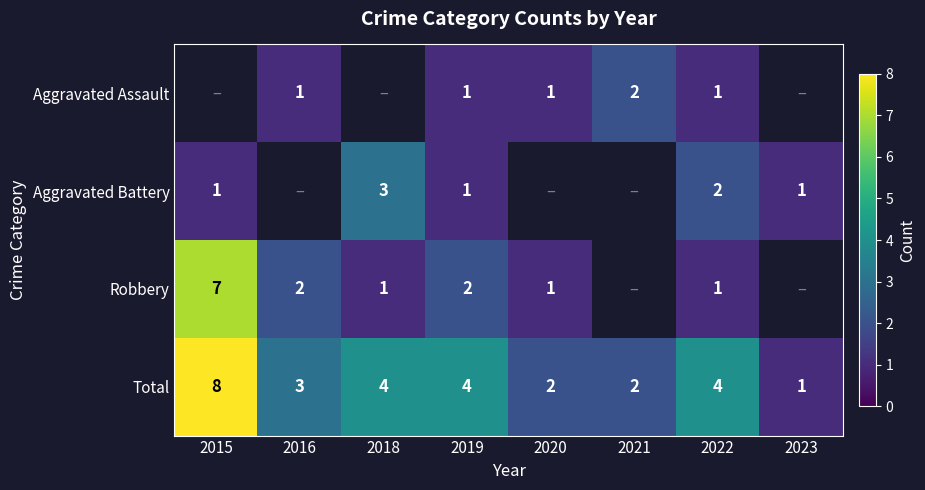

Is it true that Aggravated Assault equals 2 at 2019?

False